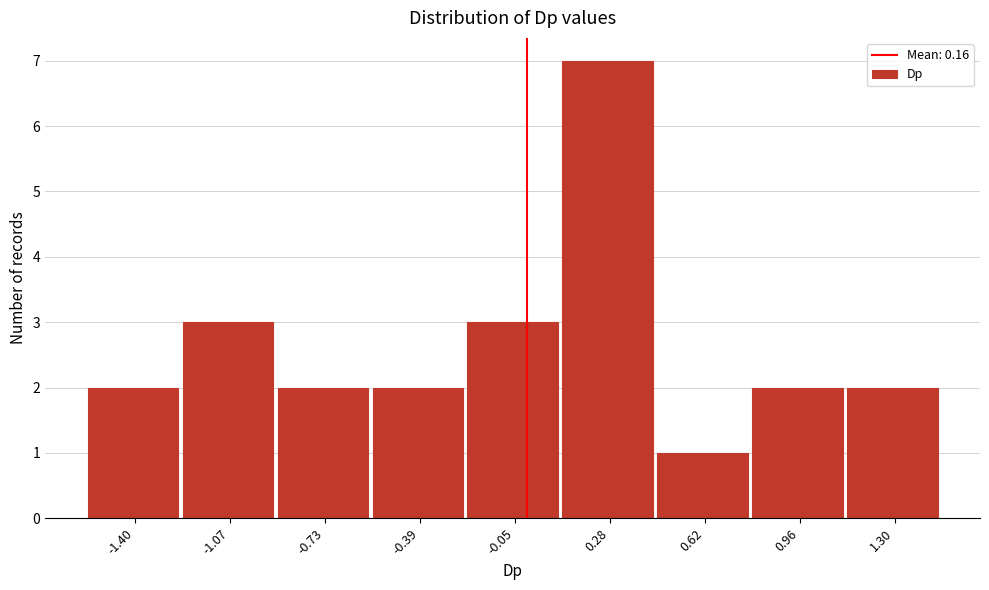

Reading left to right, transcribe all the data shown in this chart.

-1.40=2	-1.07=3	-0.73=2	-0.39=2	-0.05=3	0.28=7	0.62=1	0.96=2	1.30=2